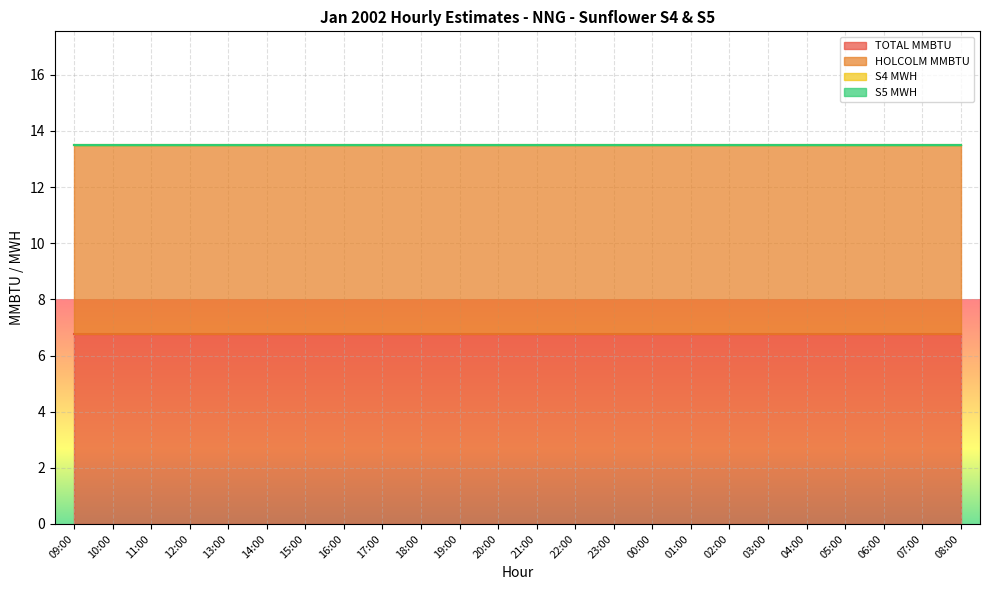

Reading left to right, extract all data points from this chart.

TOTAL MMBTU: 6.8	6.8	6.8	6.8	6.8	6.8	6.8	6.8	6.8	6.8	6.8	6.8	6.8	6.8	6.8	6.8	6.8	6.8	6.8	6.8	6.8	6.8	6.8	6.8
HOLCOLM MMBTU: 6.8	6.8	6.8	6.8	6.8	6.8	6.8	6.8	6.8	6.8	6.8	6.8	6.8	6.8	6.8	6.8	6.8	6.8	6.8	6.8	6.8	6.8	6.8	6.8
S4 MWH: 0.0	0.0	0.0	0.0	0.0	0.0	0.0	0.0	0.0	0.0	0.0	0.0	0.0	0.0	0.0	0.0	0.0	0.0	0.0	0.0	0.0	0.0	0.0	0.0
S5 MWH: 0.0	0.0	0.0	0.0	0.0	0.0	0.0	0.0	0.0	0.0	0.0	0.0	0.0	0.0	0.0	0.0	0.0	0.0	0.0	0.0	0.0	0.0	0.0	0.0